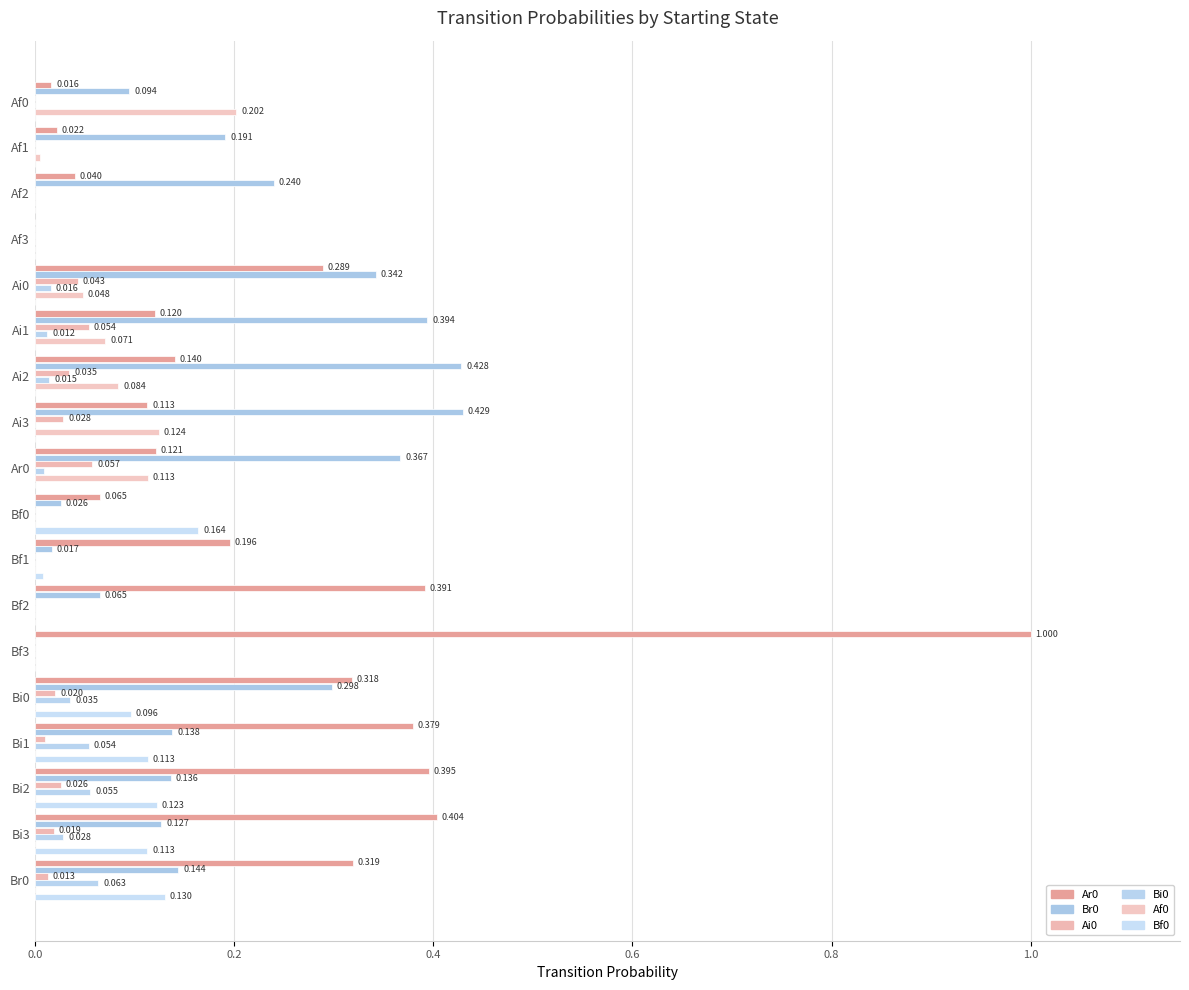

At how many categories does at least one series exceed 0?

17